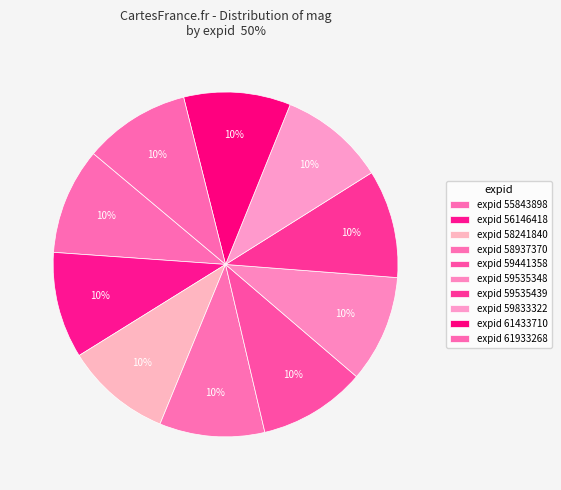

What is the largest slice in the pie chart?

59535439